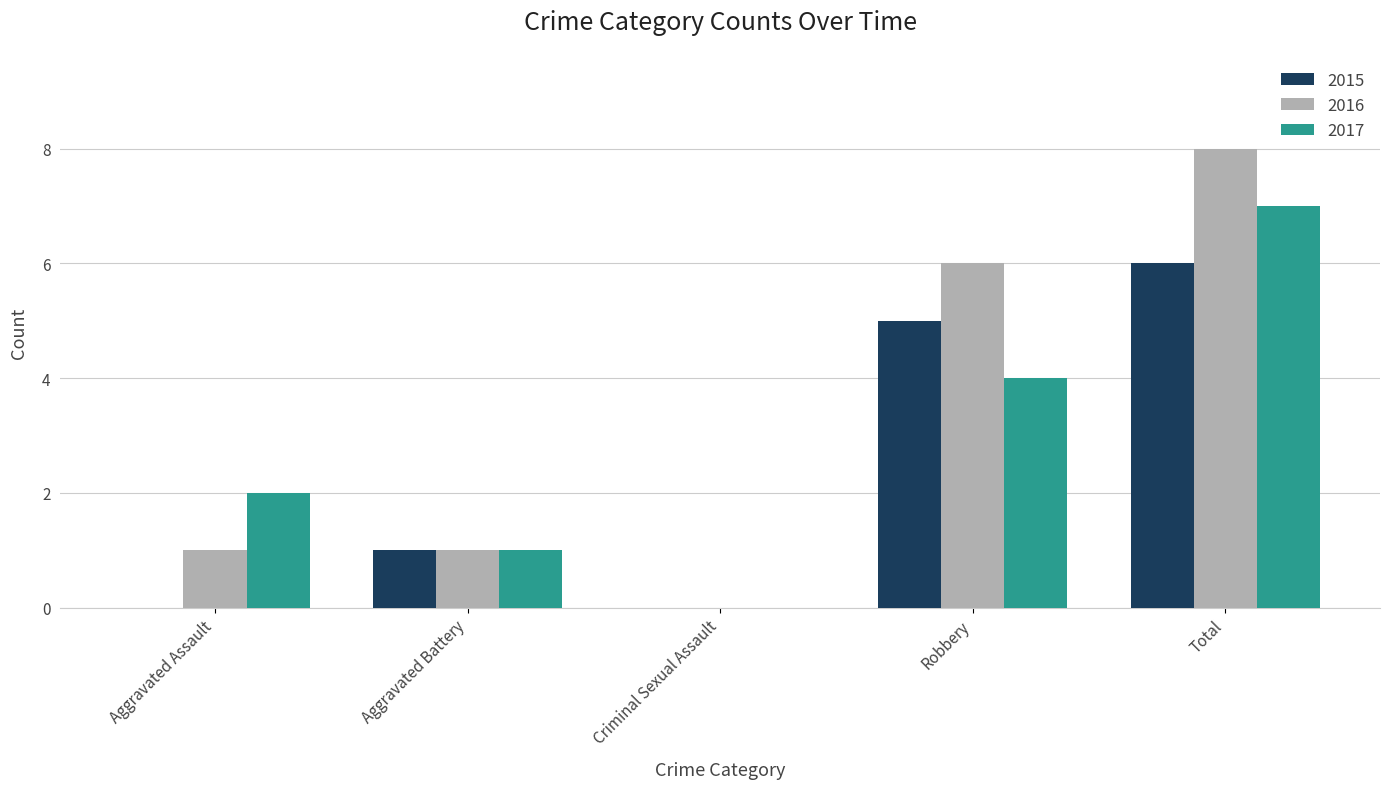

True or false: 2015 has a value of 6 at Total.

True